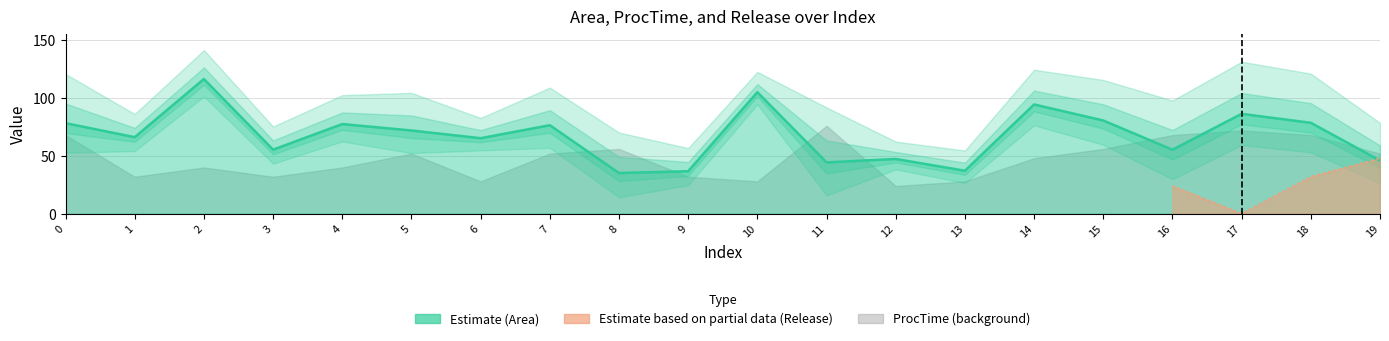

How many series are shown in this chart?

3